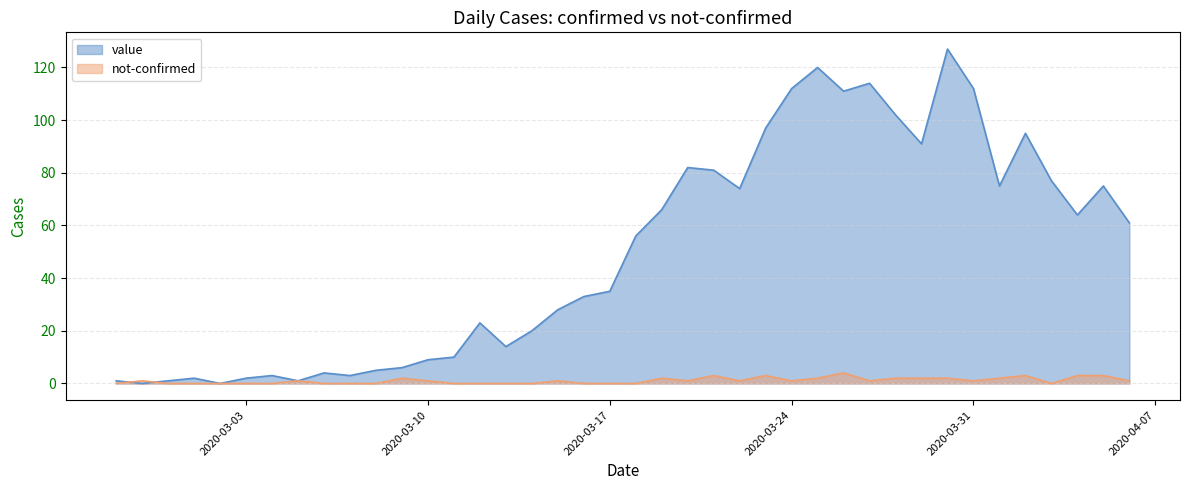

Reading right to left, extract all data points from this chart.

value: 61	75	64	77	95	75	112	127	91	102	114	111	120	112	97	74	81	82	66	56	35	33	28	20	14	23	10	9	6	5	3	4	1	3	2	0	2	1	0	1
not-confirmed: 1	3	3	0	3	2	1	2	2	2	1	4	2	1	3	1	3	1	2	0	0	0	1	0	0	0	0	1	2	0	0	0	1	0	0	0	0	0	1	0